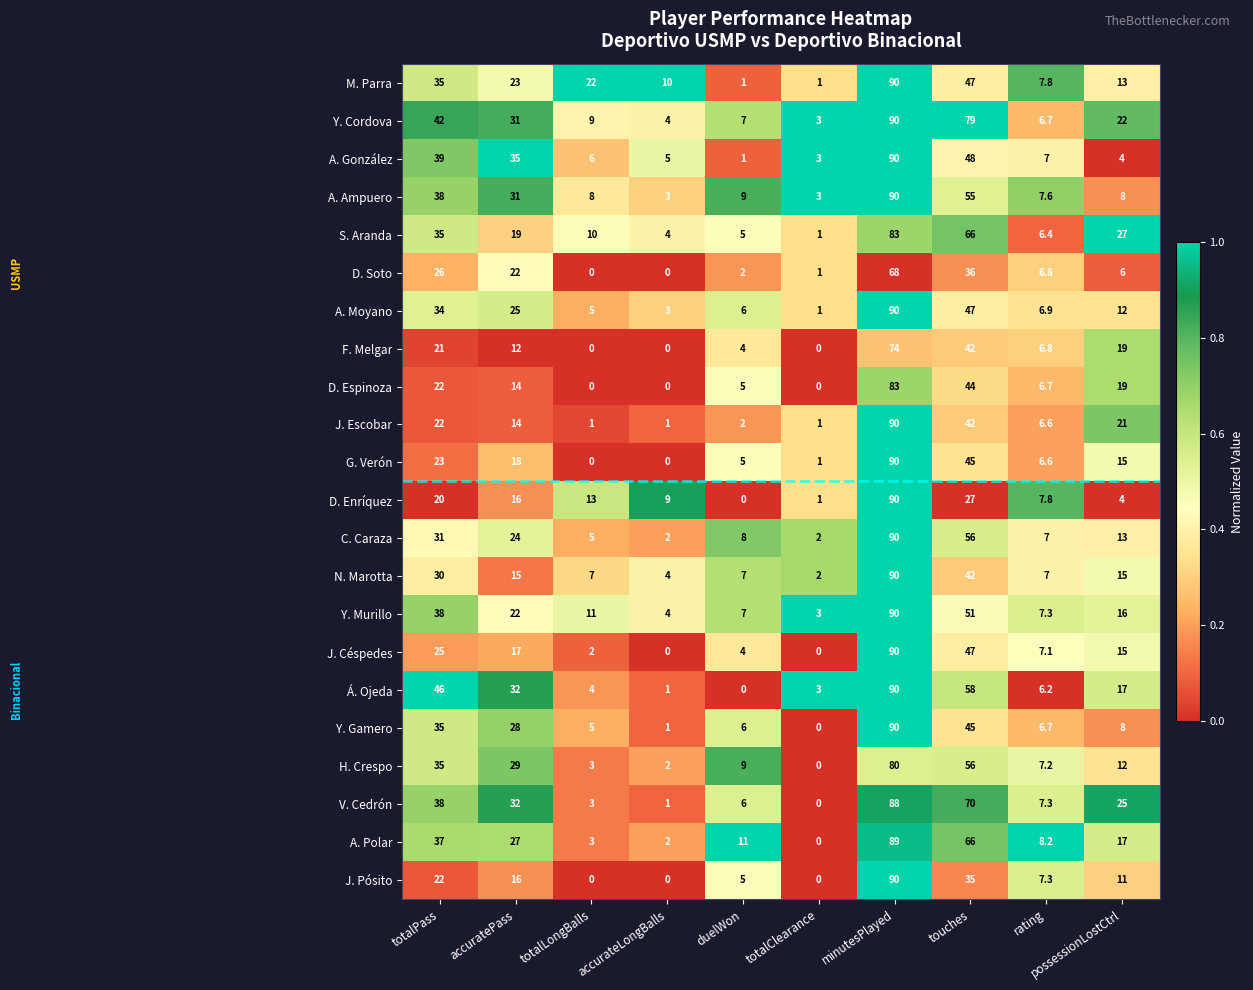

True or false: J. Céspedes has a value of 0.0 at totalClearance.

True